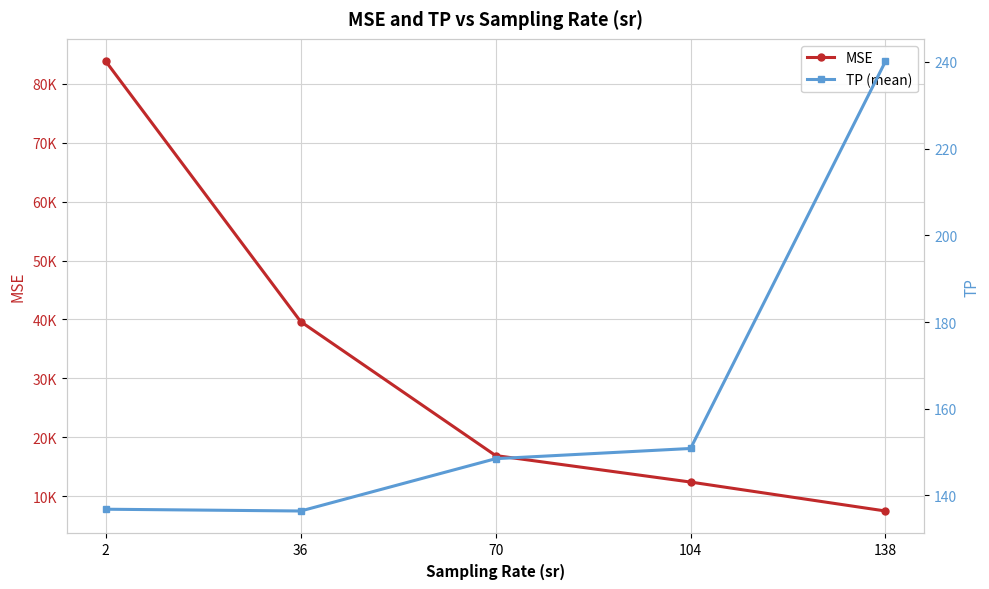

Which series changed the most between 2 and 36?

MSE